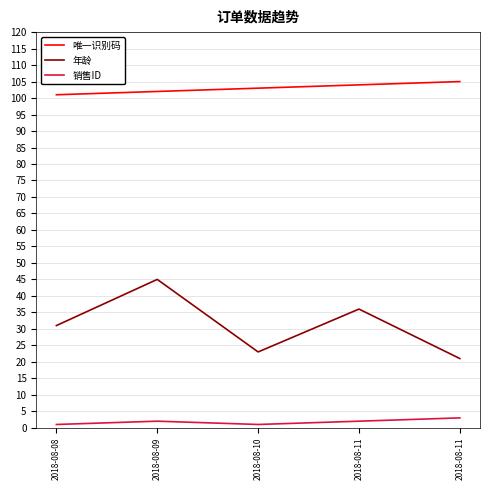

What is the greatest value displayed?

105